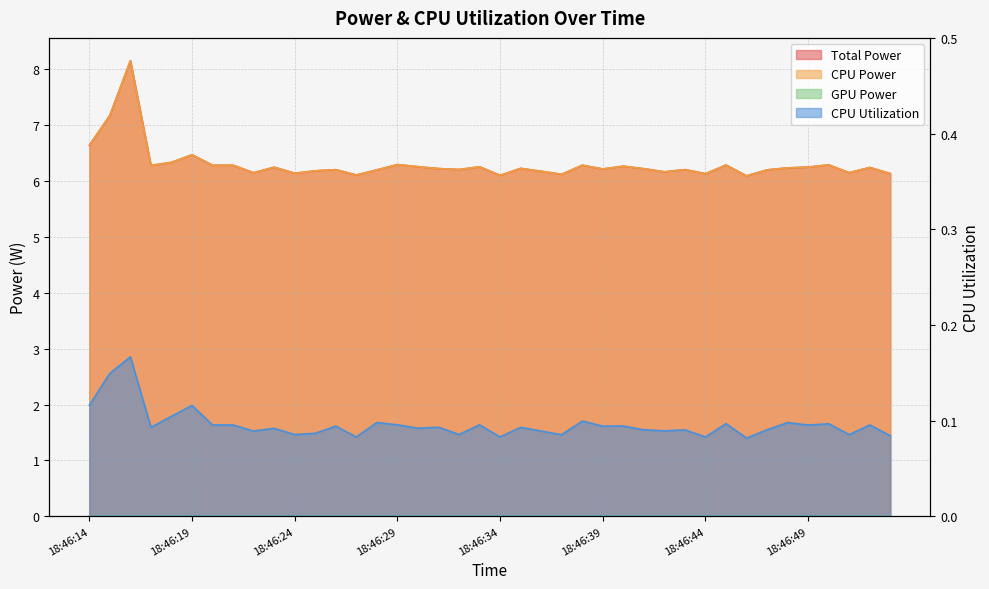

Is the value of Total Power at 18:46:41 greater than the value of CPU Utilization at 18:46:30?

Yes